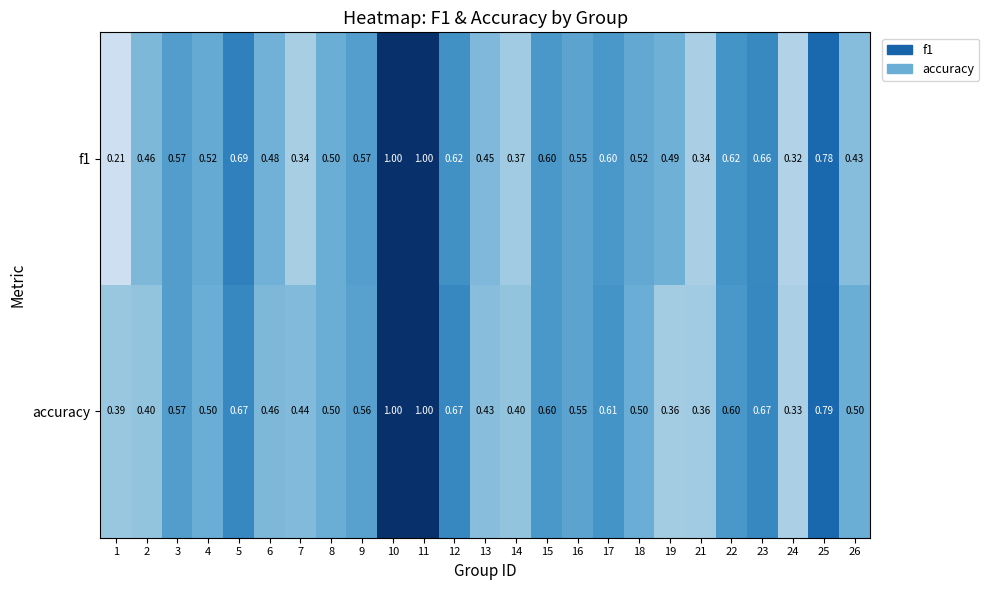

Which series has the largest total across all categories?

accuracy